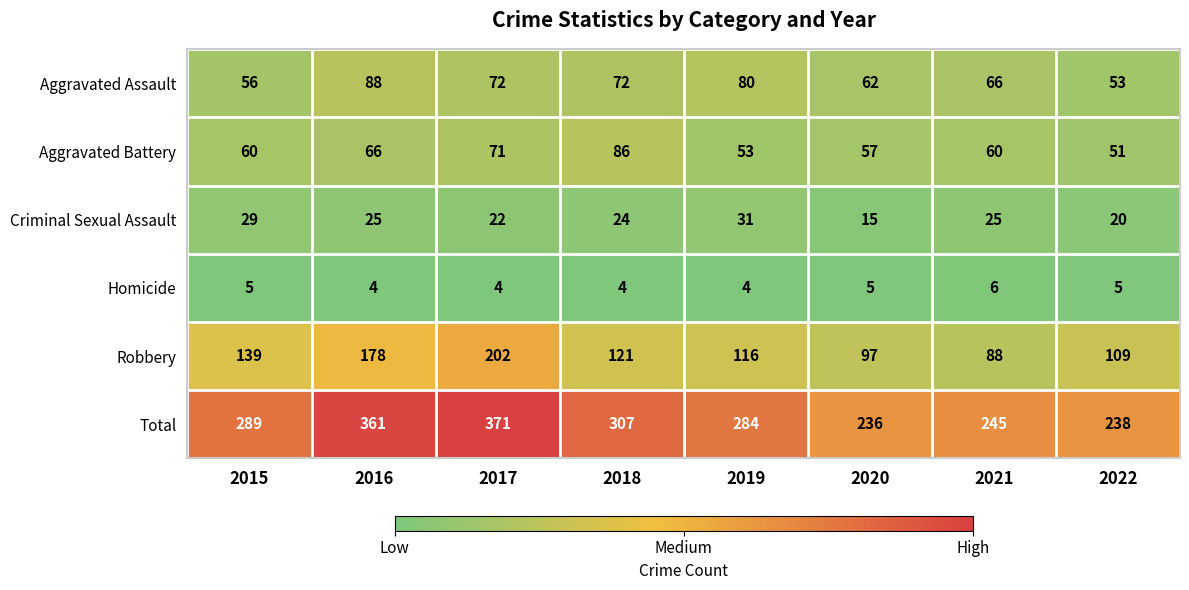

At how many categories does at least one series exceed 244?

6